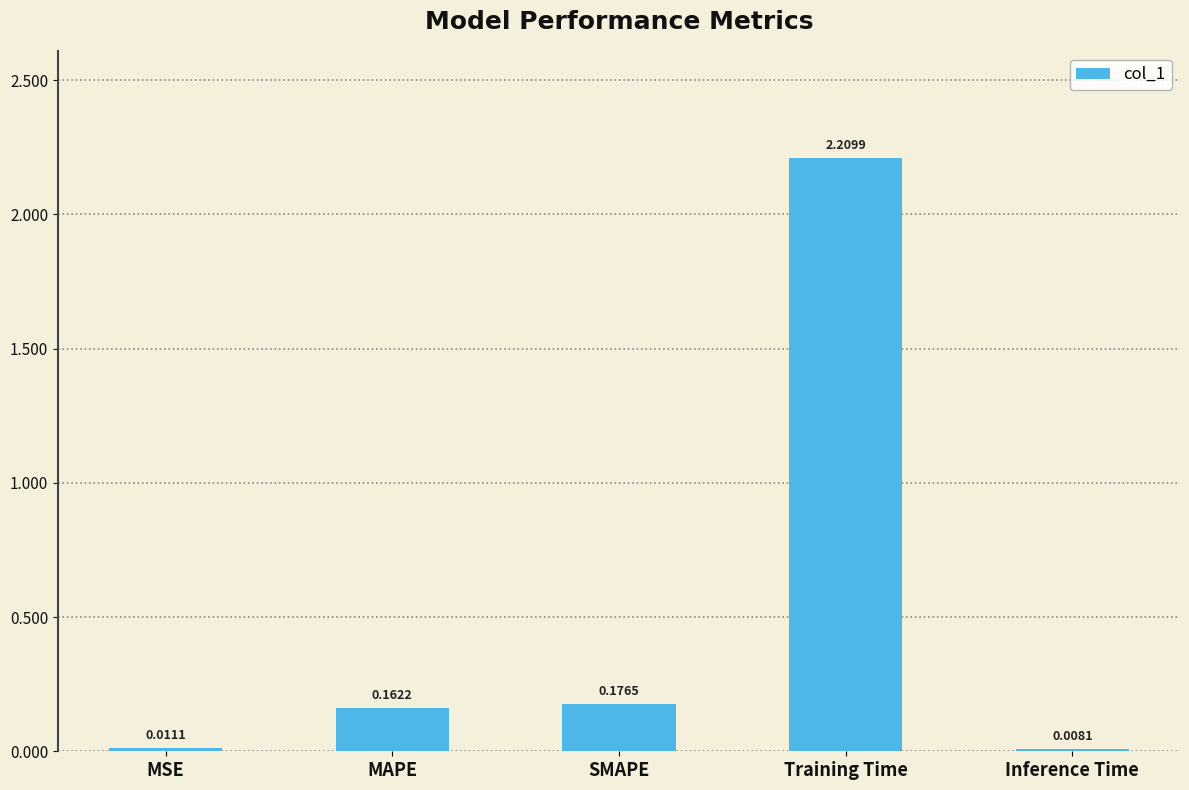

What position from the left is MSE?

1